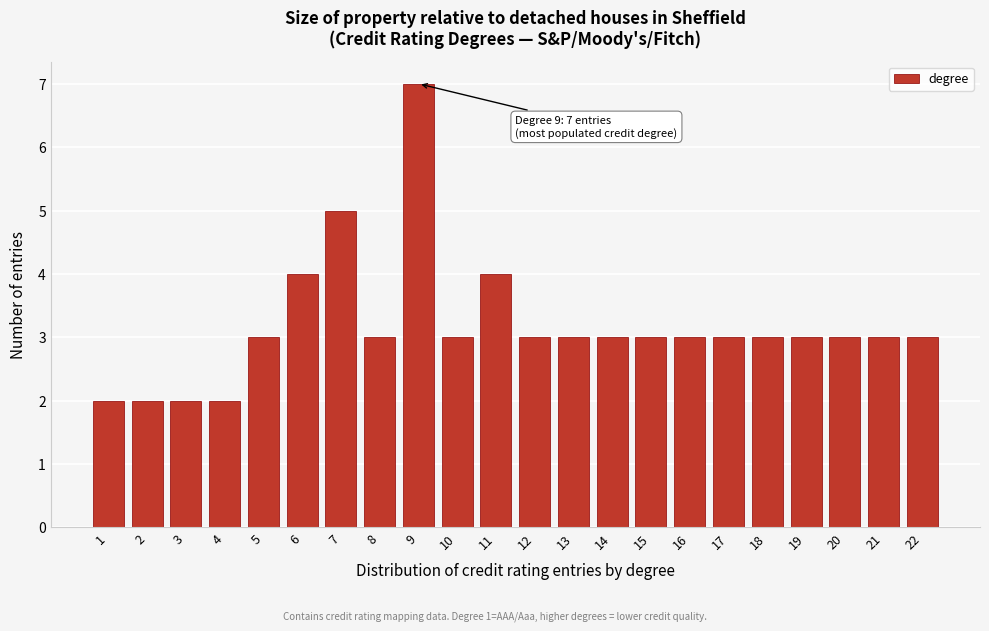

Reading right to left, what are all the values shown in this chart?

22=3	21=3	20=3	19=3	18=3	17=3	16=3	15=3	14=3	13=3	12=3	11=4	10=3	9=7	8=3	7=5	6=4	5=3	4=2	3=2	2=2	1=2